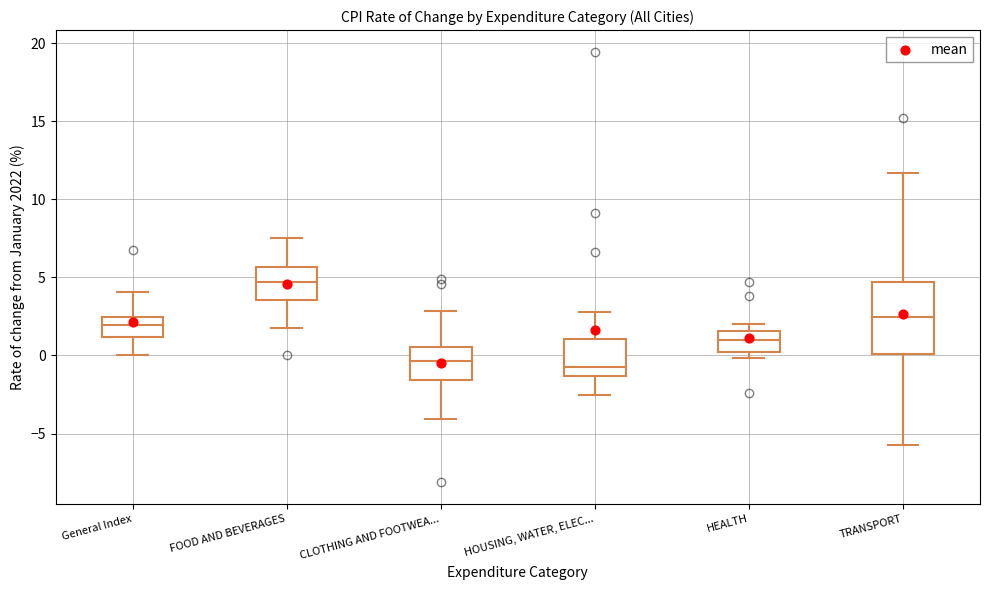

Reading left to right, transcribe this box plot: for each box, give where its median line is, the range the box spans, and where its two whiskers end, as read against the y-axis. The values are not printed on the chart, so give them approximately, as read against the axis.

General Index: median 2.0, box 1.0 to 2.5, whiskers 0.0 to 4.0
FOOD AND BEVERAGES: median 4.5, box 3.5 to 5.5, whiskers 2.0 to 7.5
CLOTHING AND FOOTWEA...: median -0.5, box -1.5 to 0.5, whiskers -4.0 to 3.0
HOUSING, WATER, ELEC...: median -0.5, box -1.5 to 1.0, whiskers -2.5 to 3.0
HEALTH: median 1.0, box 0.0 to 1.5, whiskers 0.0 (just below the box's lower edge) to 2.0
TRANSPORT: median 2.5, box 0.0 to 4.5, whiskers -6.0 to 11.5